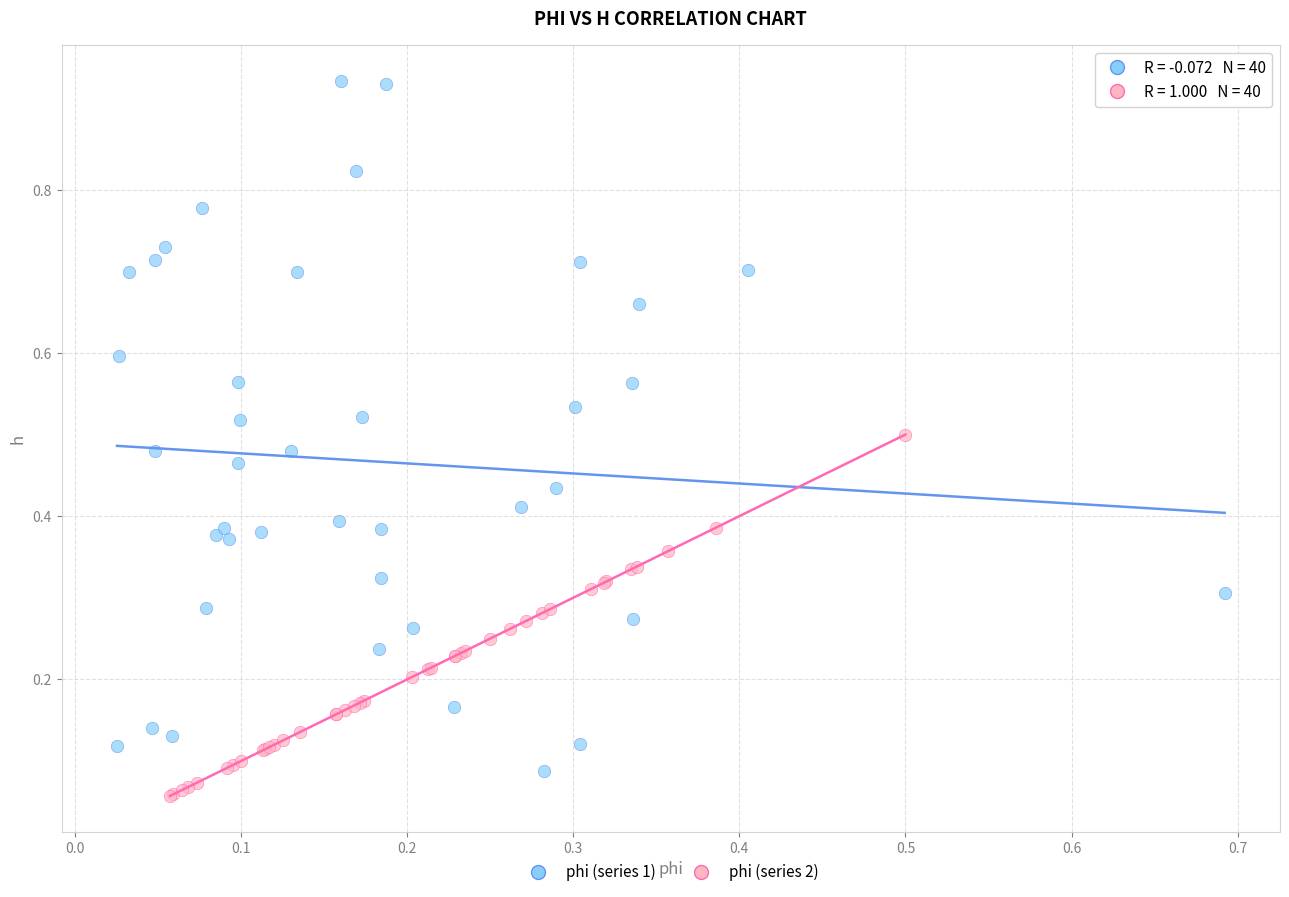

Which series reaches the maximum Y coordinate?

phi (series 1)